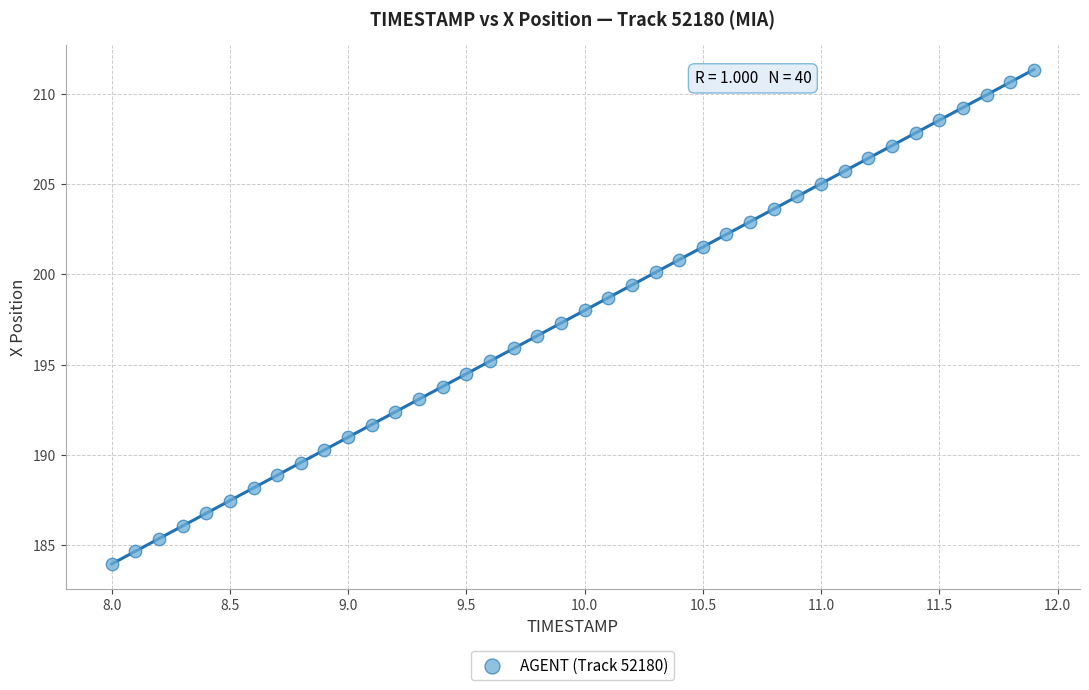

What is the range of Y values (max minus min)?

27.4